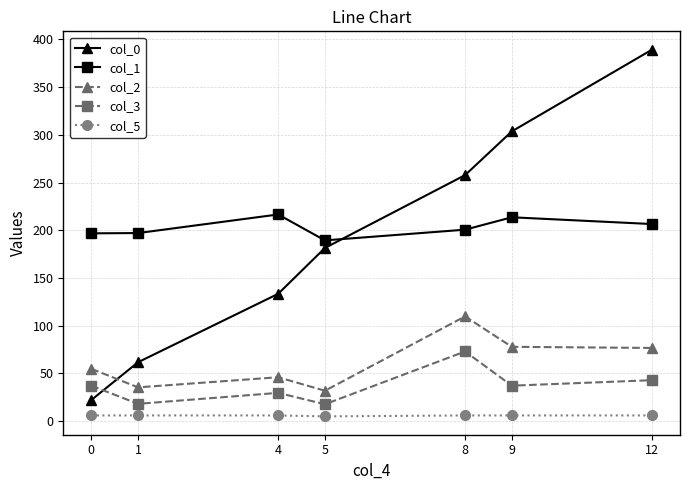

True or false: col_1 has more than 0 points higher than both neighbors.

True